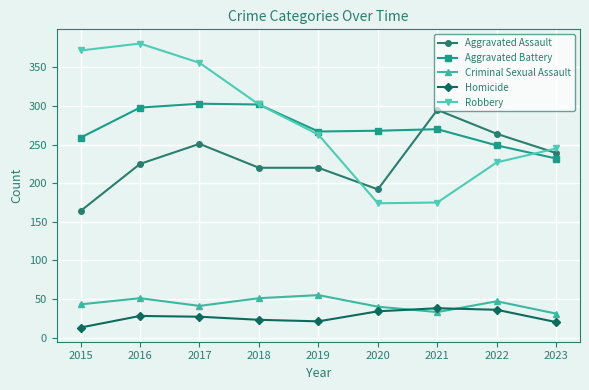

The value of Aggravated Battery at 2023 is 232. True or false?

True